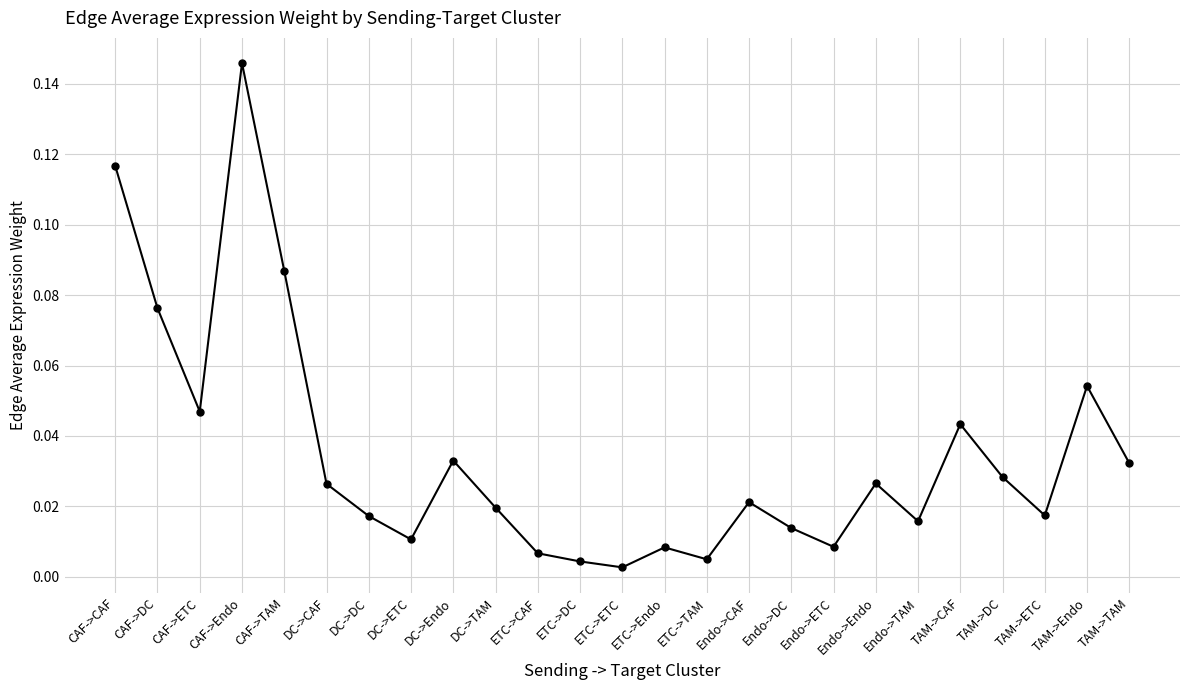

The value at CAF->ETC is 0.1. True or false?

False